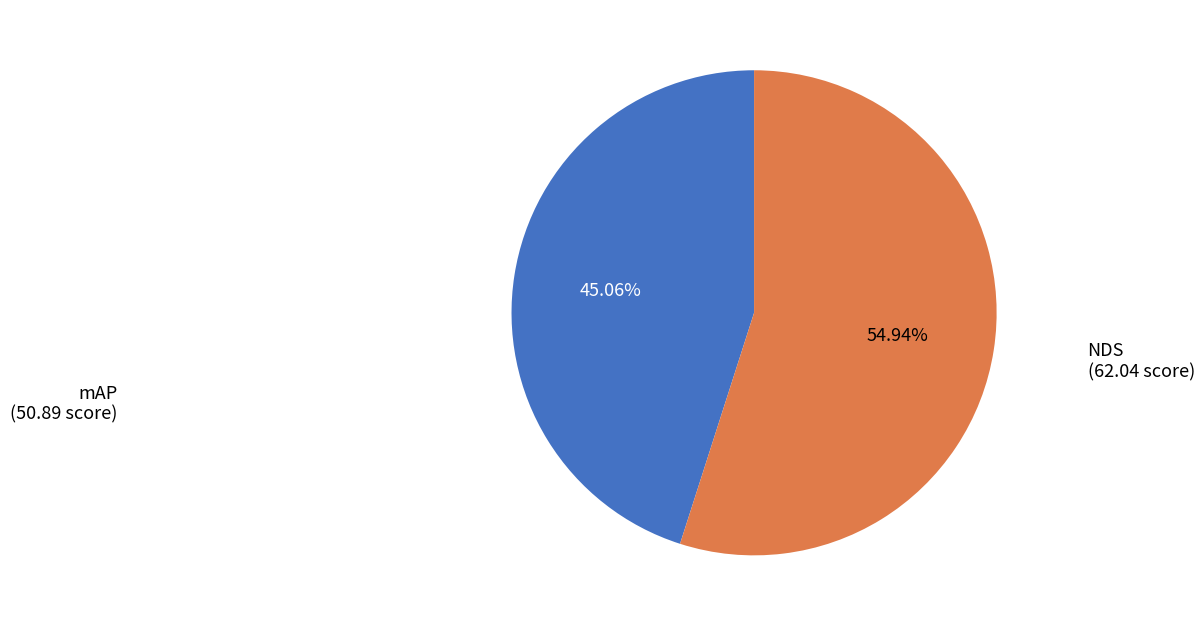

Rank the categories by value from highest to lowest.

NDS, mAP